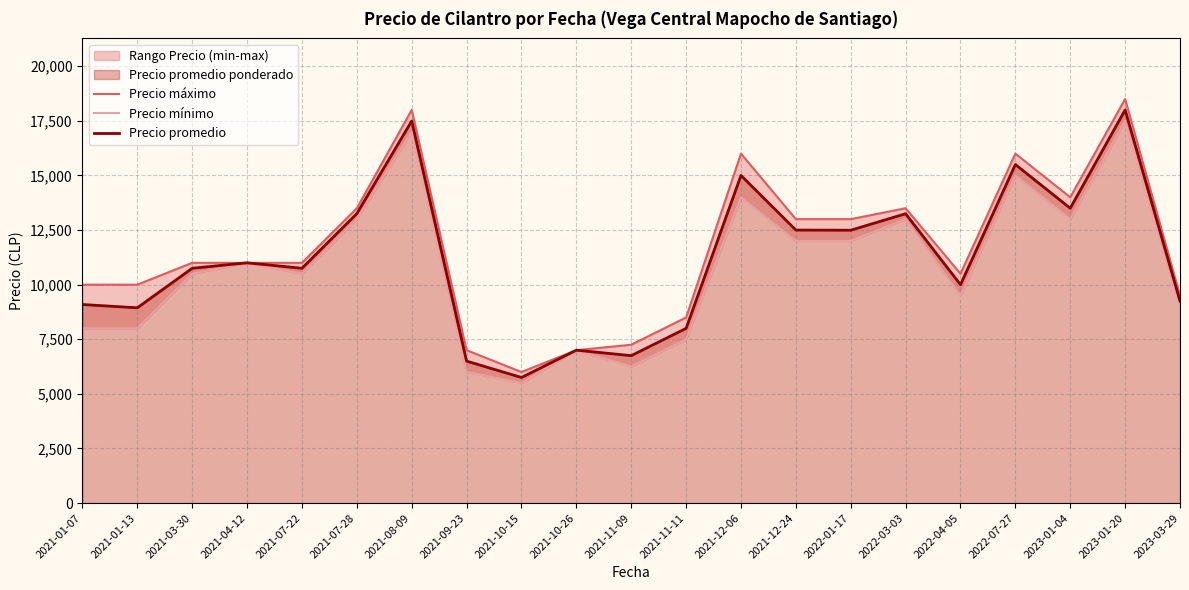

Rank the categories by Precio mínimo value from lowest to highest.

2021-10-15, 2021-09-23, 2021-11-09, 2021-10-26, 2021-11-11, 2021-01-07, 2021-01-13, 2023-03-29, 2022-04-05, 2021-03-30, 2021-07-22, 2021-04-12, 2021-12-24, 2022-01-17, 2021-07-28, 2022-03-03, 2023-01-04, 2021-12-06, 2022-07-27, 2021-08-09, 2023-01-20